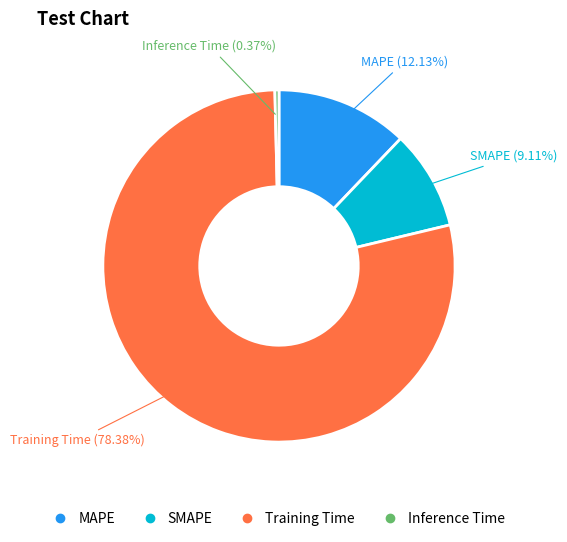

Which category accounts for the majority?

Training Time